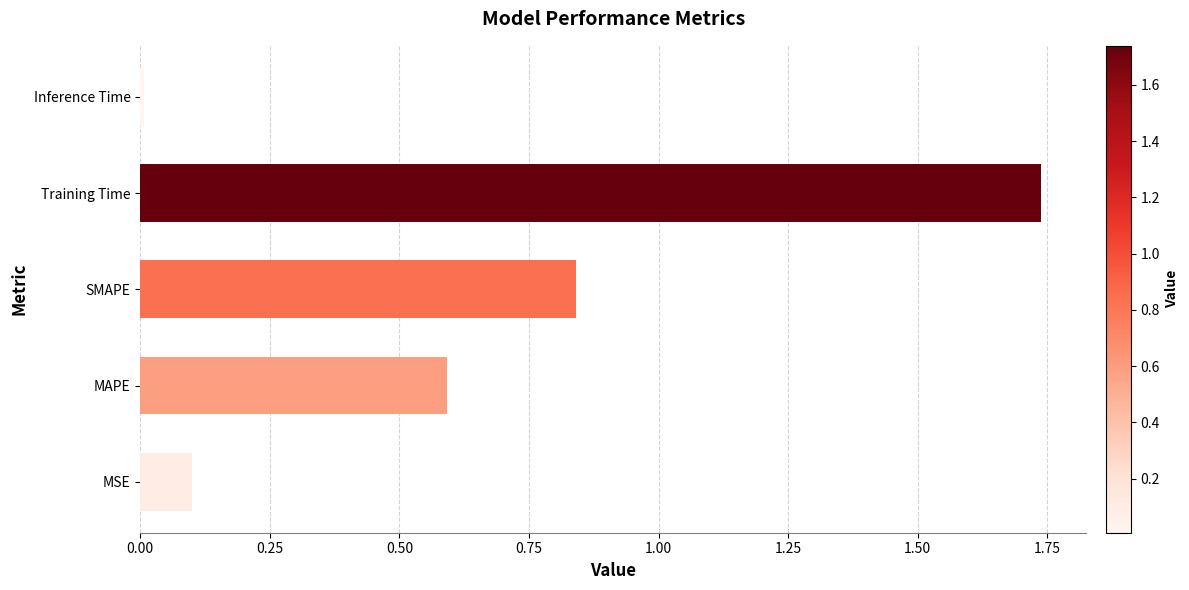

Rank the categories by value from lowest to highest.

Inference Time, MSE, MAPE, SMAPE, Training Time